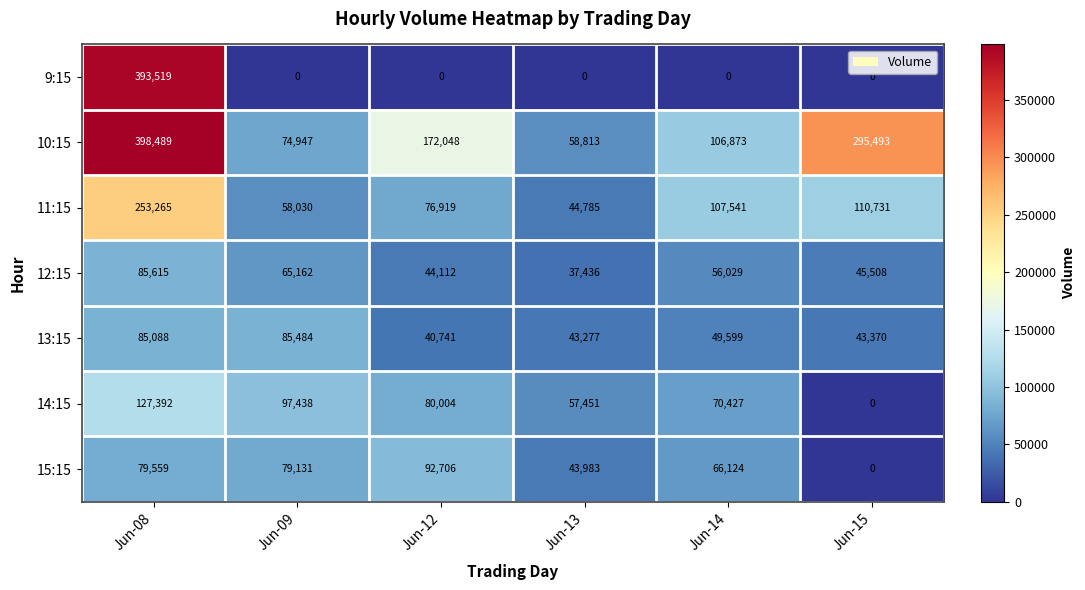

What is the difference between the highest and lowest values at Jun-09?

97438